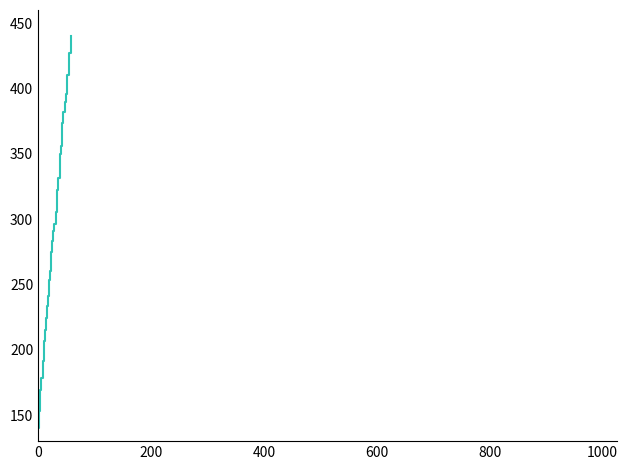

Reading left to right, what are all the values shown in this chart?

140.0	147.5	153.3	161.9	169.1	178.2	184.0	191.6	197.6	206.3	215.4	224.0	233.4	240.9	246.8	253.1	260.4	266.0	274.6	283.2	290.6	296.6	305.2	314.0	321.9	331.2	340.3	349.8	356.2	364.3	373.5	382.2	389.5	395.8	403.9	409.9	417.8	427.0	431.8	440.0